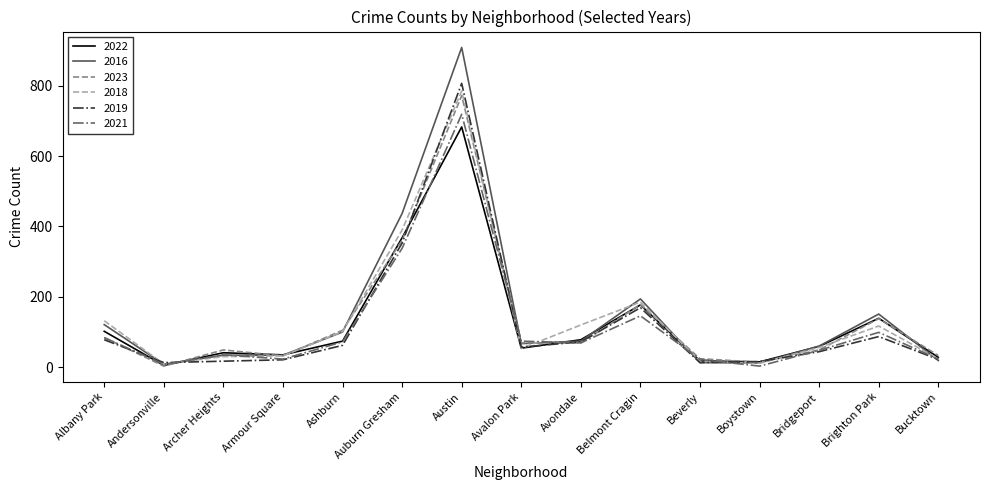

The 2018 series shows 785 at Austin. True or false?

True